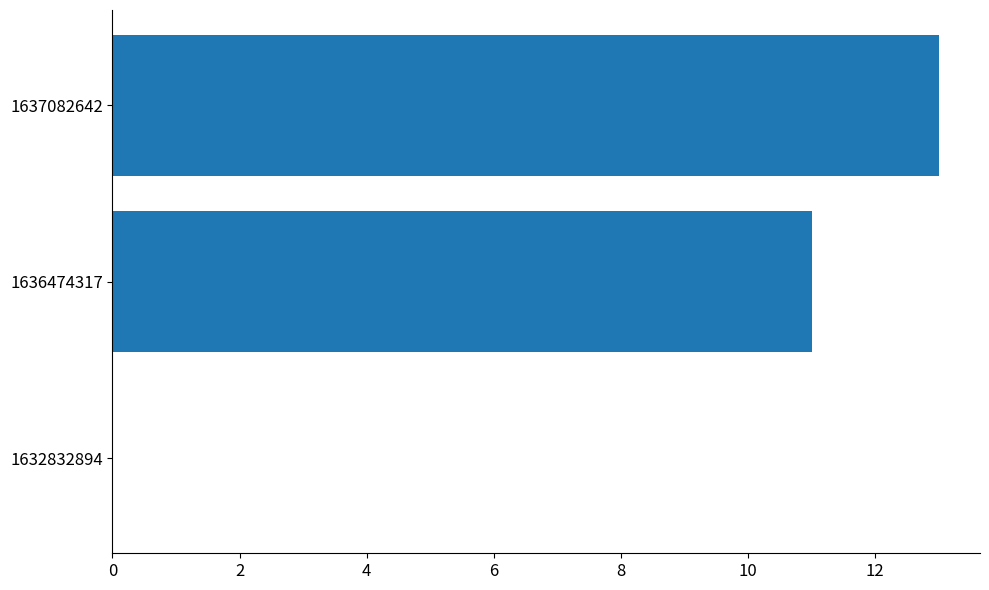

What is the sum of all values?

24